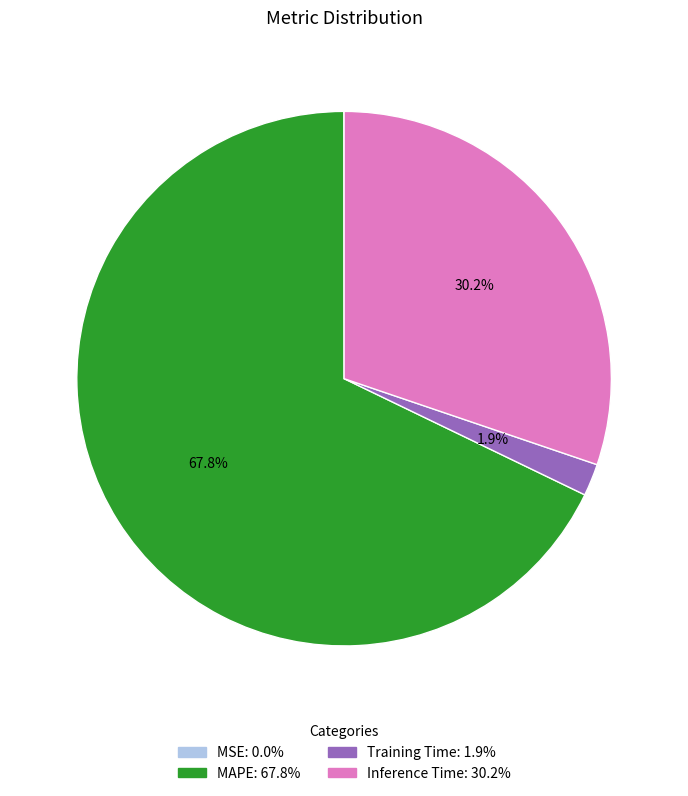

Which category has the biggest portion of the pie?

MAPE